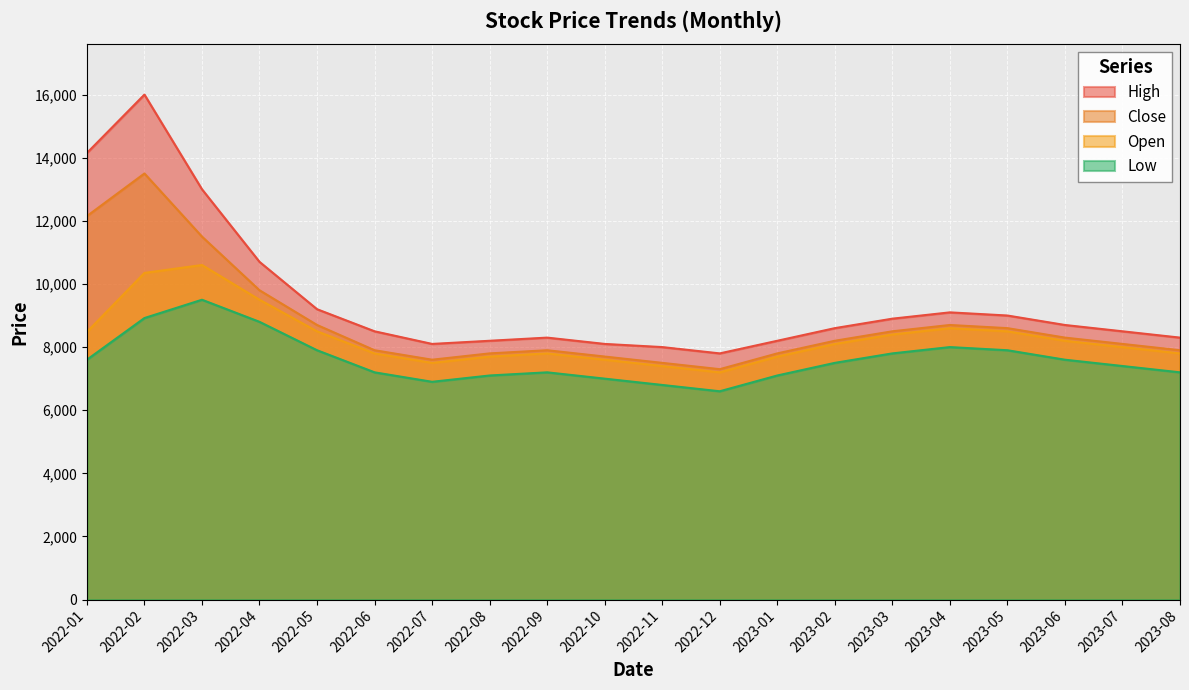

At 2023-08, list the series in order from largest to smallest.

High, Close, Open, Low